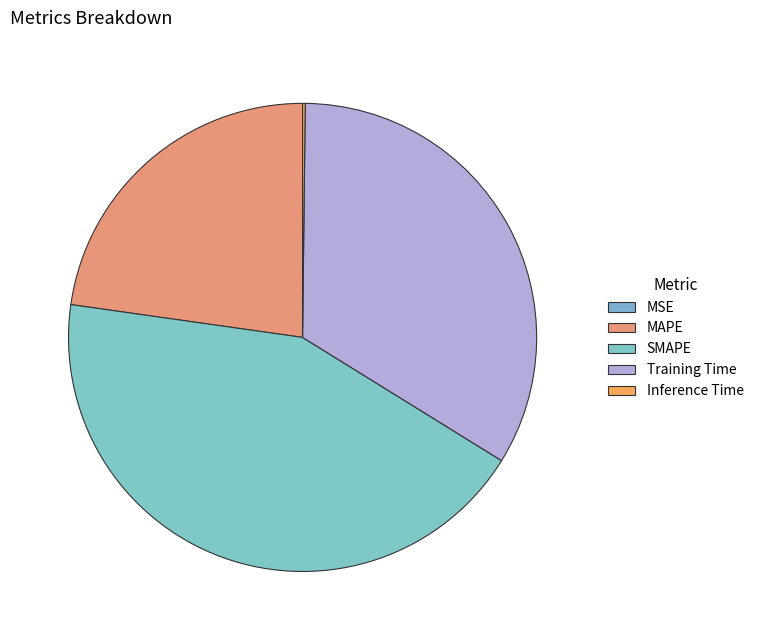

To the nearest percent, what is the combined percentage of Inference Time and MAPE?

23%